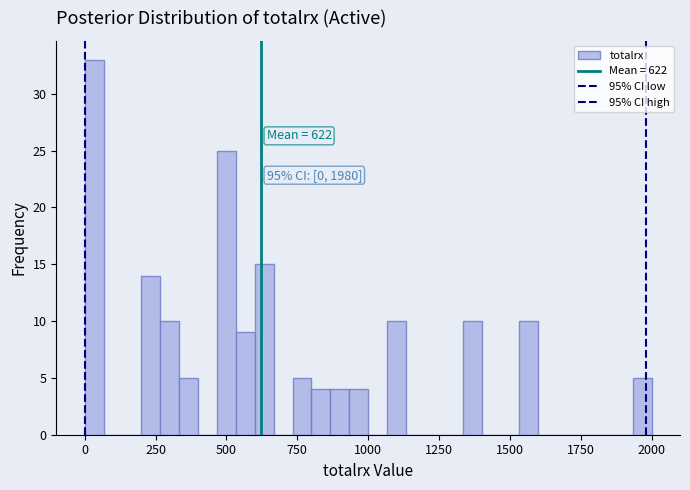

Read against the x-axis, roughly where is the centre of the tallest bar?

50